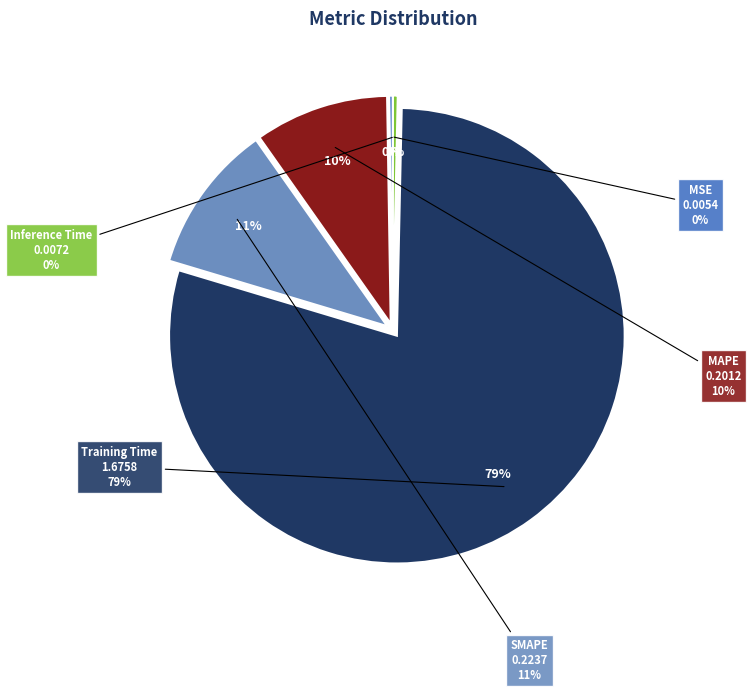

What percentage is the SMAPE slice, to the nearest percent?

11%